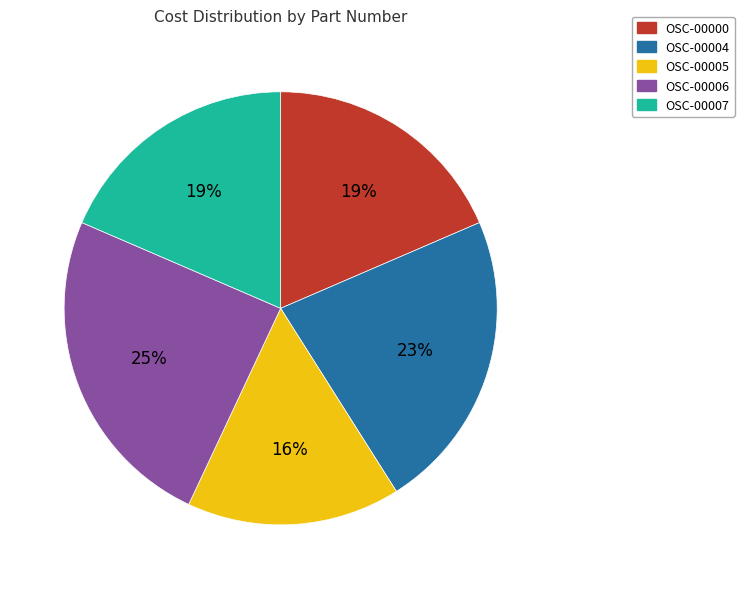

Is the sum of OSC-00004 and OSC-00007 greater than half?

No